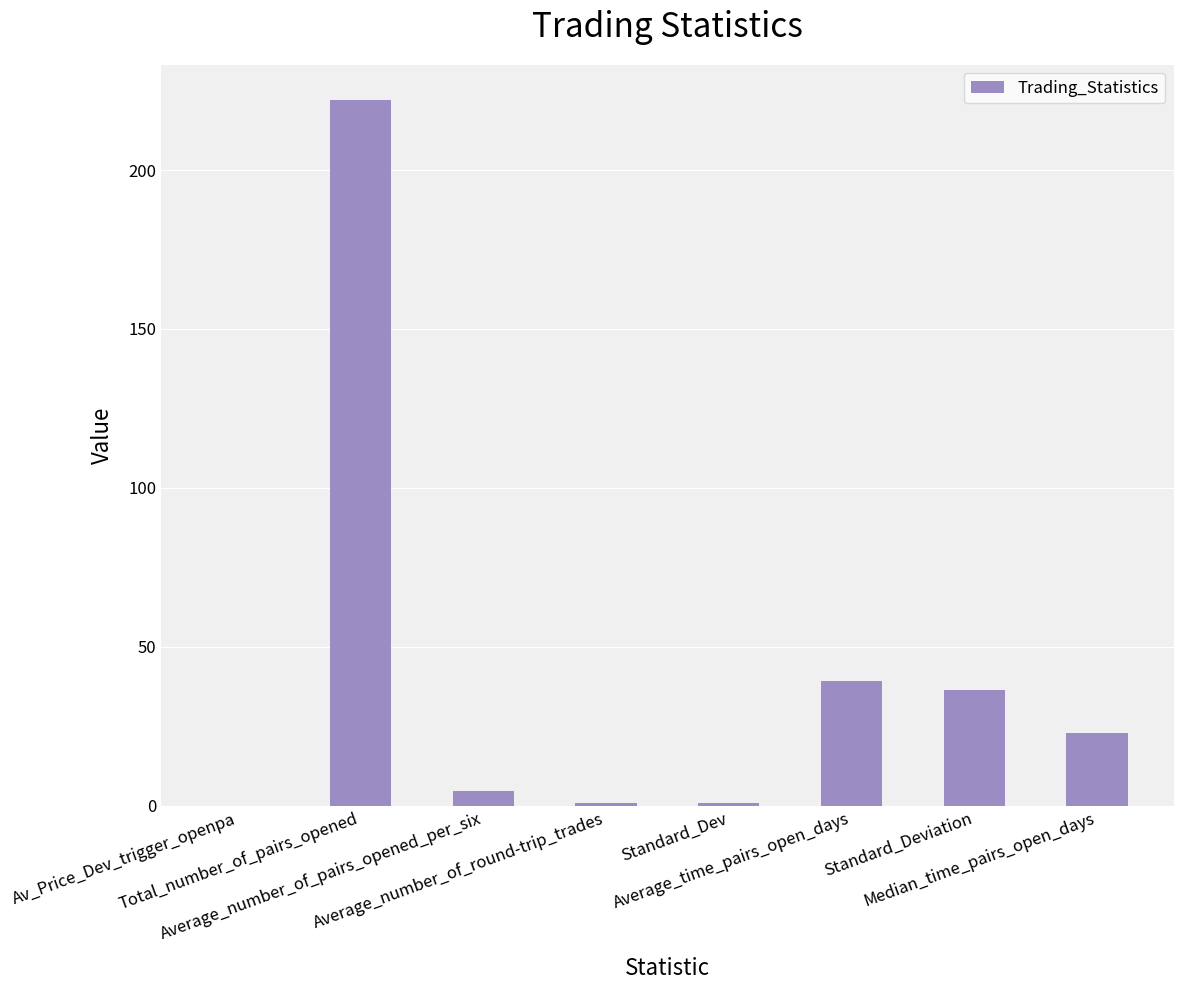

What is the maximum value shown in the chart?

222.0